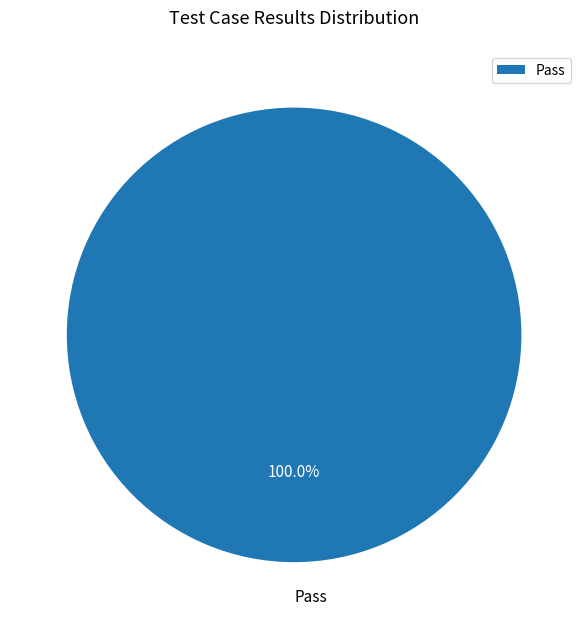

How many slices are in this pie chart?

1